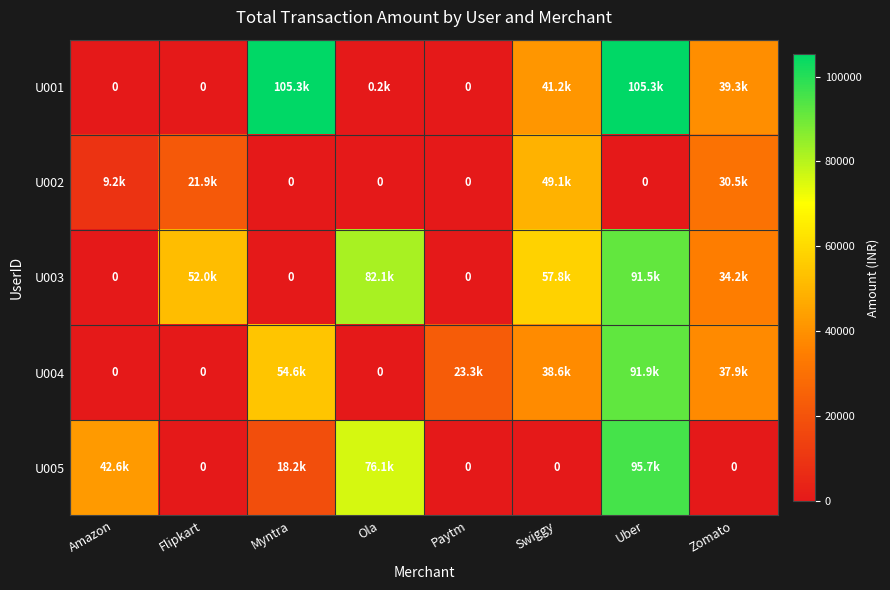

How many distinct data groups are displayed?

5